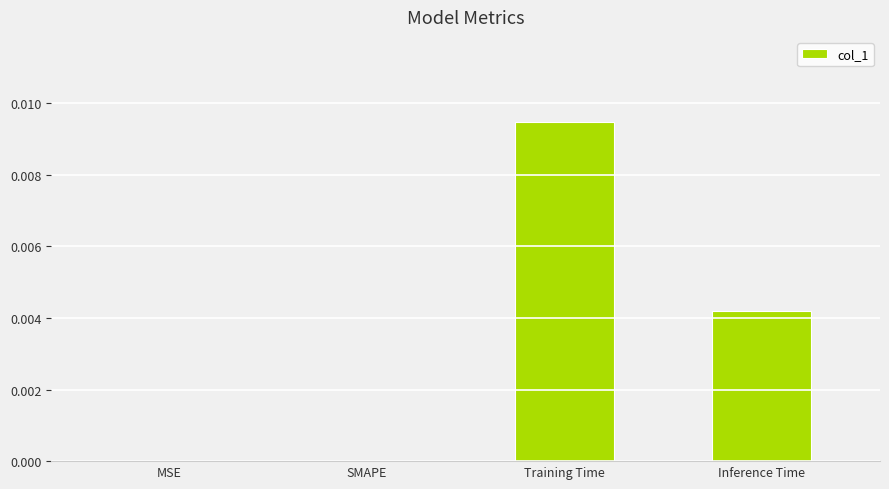

How many series are shown in this chart?

1